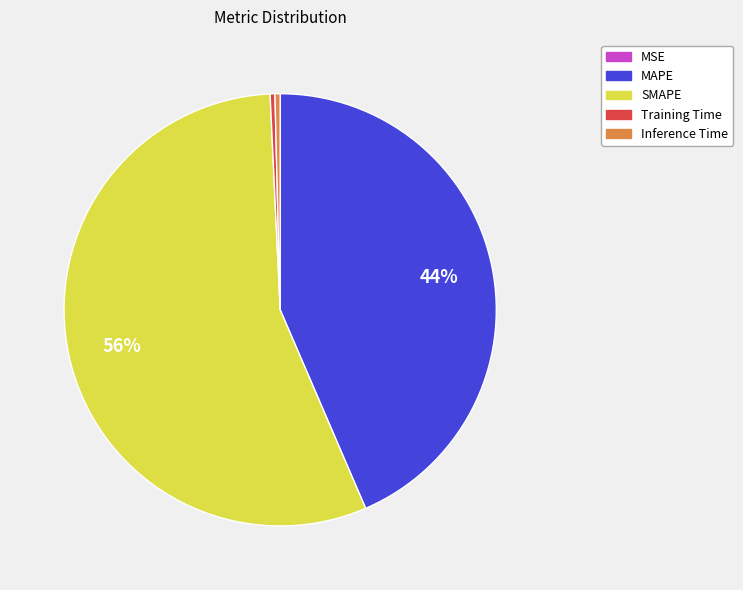

The Training Time slice represents 0% of the pie. True or false?

True